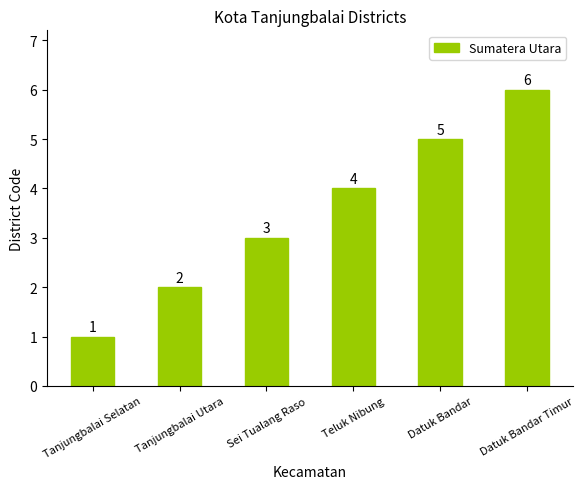

Are the bars horizontal?

No